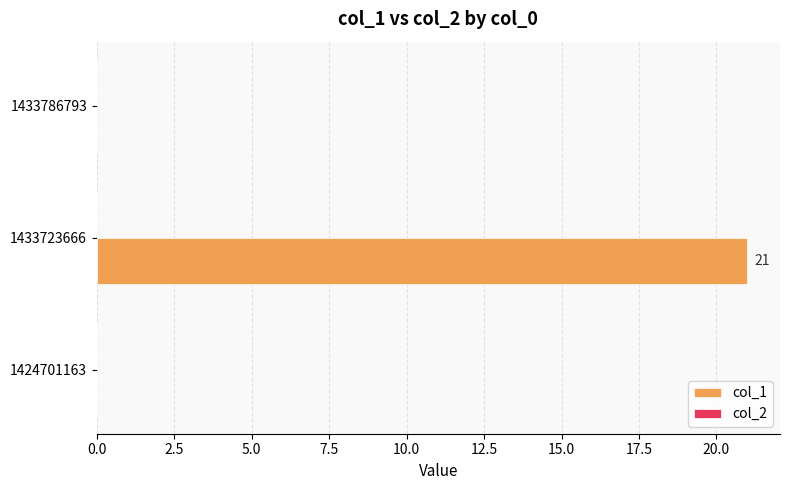

What is the change in value from 1433723666 to 1433786793?

-21